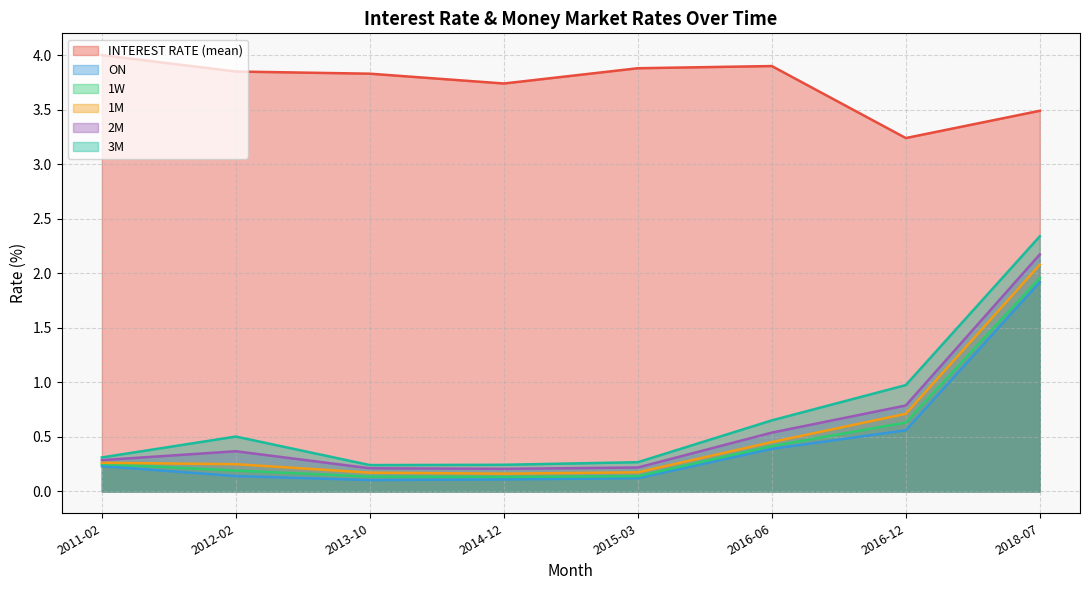

What is the difference between the maximum and minimum values in the 2M series?

2.0